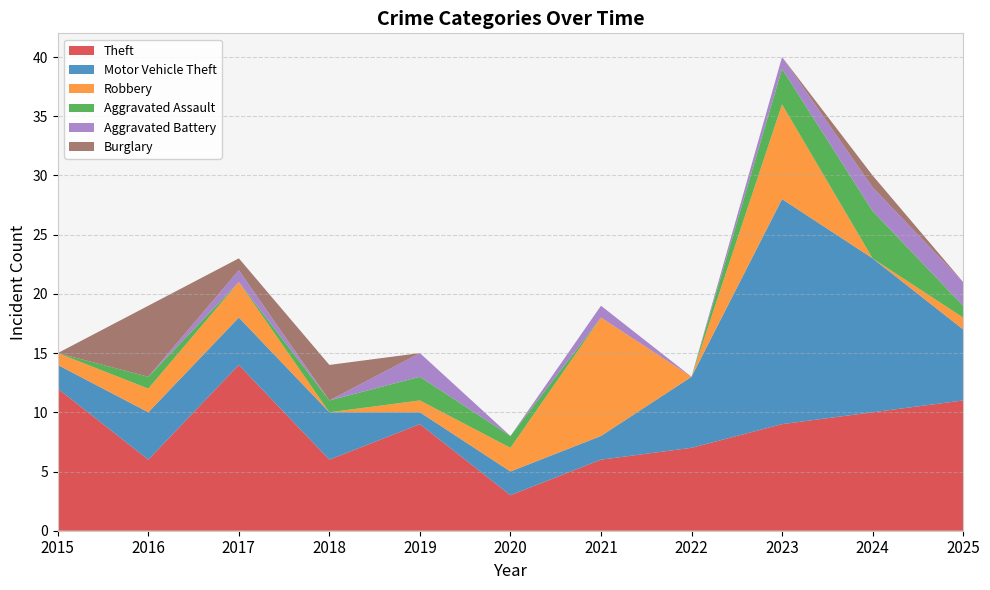

Reading right to left, what are all the values shown in this chart?

Theft: 2025=11	2024=10	2023=9	2022=7	2021=6	2020=3	2019=9	2018=6	2017=14	2016=6	2015=12
Motor Vehicle Theft: 2025=6	2024=13	2023=19	2022=6	2021=2	2020=2	2019=1	2018=4	2017=4	2016=4	2015=2
Robbery: 2025=1	2024=0	2023=8	2022=0	2021=10	2020=2	2019=1	2018=0	2017=3	2016=2	2015=1
Aggravated Assault: 2025=1	2024=4	2023=3	2022=0	2021=0	2020=1	2019=2	2018=1	2017=0	2016=1	2015=0
Aggravated Battery: 2025=2	2024=2	2023=1	2022=0	2021=1	2020=0	2019=2	2018=0	2017=1	2016=0	2015=0
Burglary: 2025=0	2024=1	2023=0	2022=0	2021=0	2020=0	2019=0	2018=3	2017=1	2016=6	2015=0